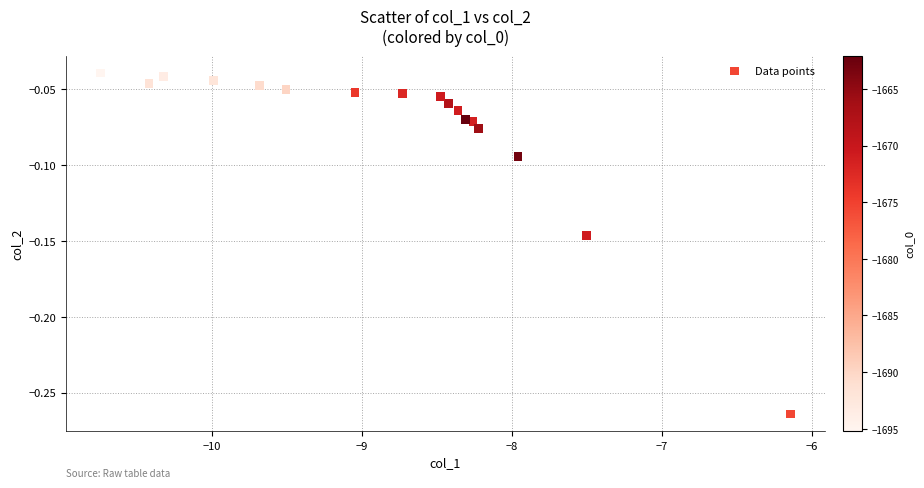

What is the range of X values (max minus min)?

4.6